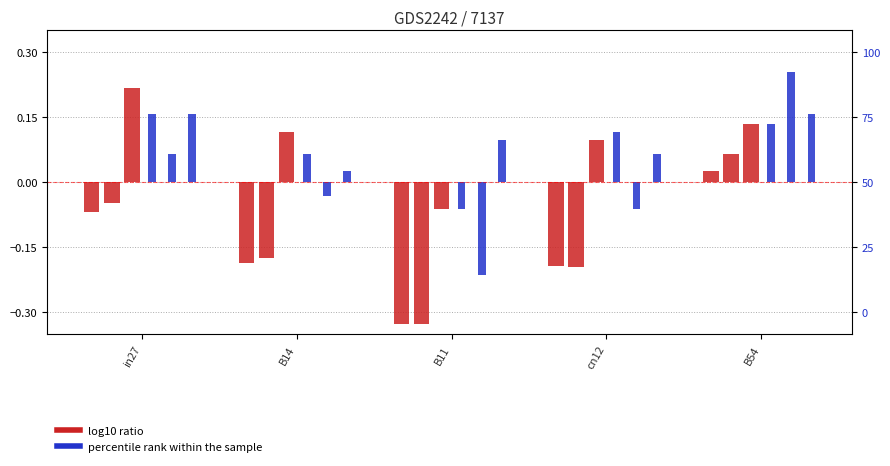

What is the label of the 3rd bar from the right?

B11